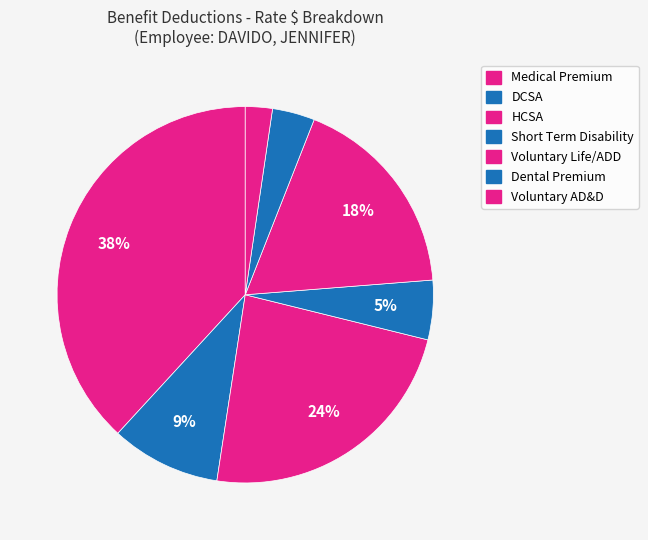

How many slices are in this pie chart?

7